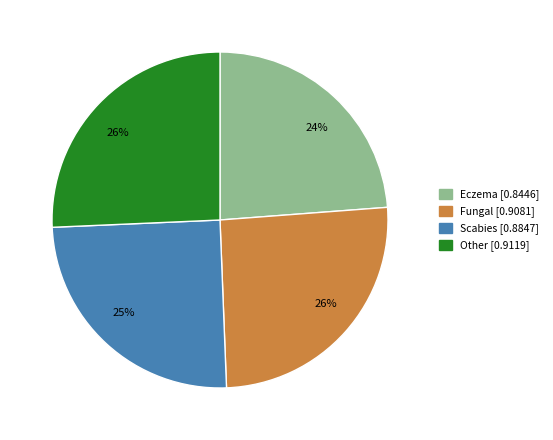

Do Fungal [0.9081] and Scabies [0.8847] together represent more than half of the pie?

Yes